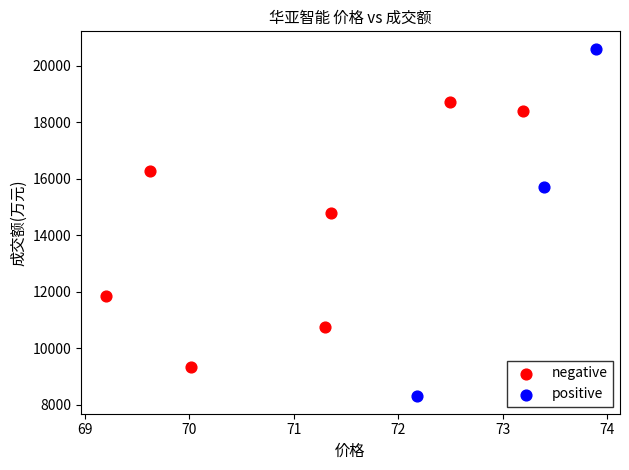

Which series reaches the minimum Y coordinate?

positive